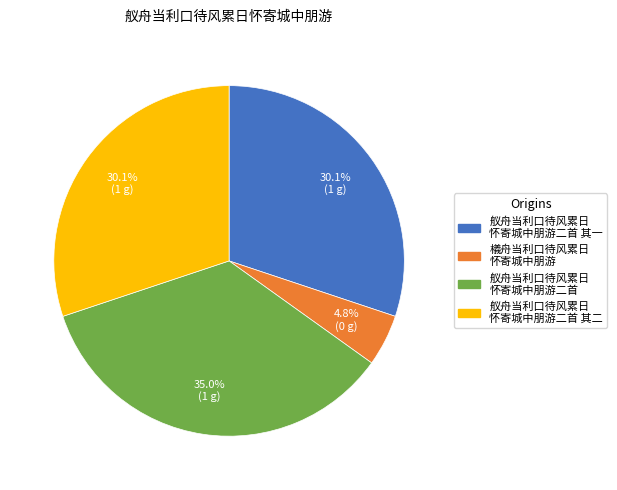

Is there any slice that represents more than half of the pie?

No